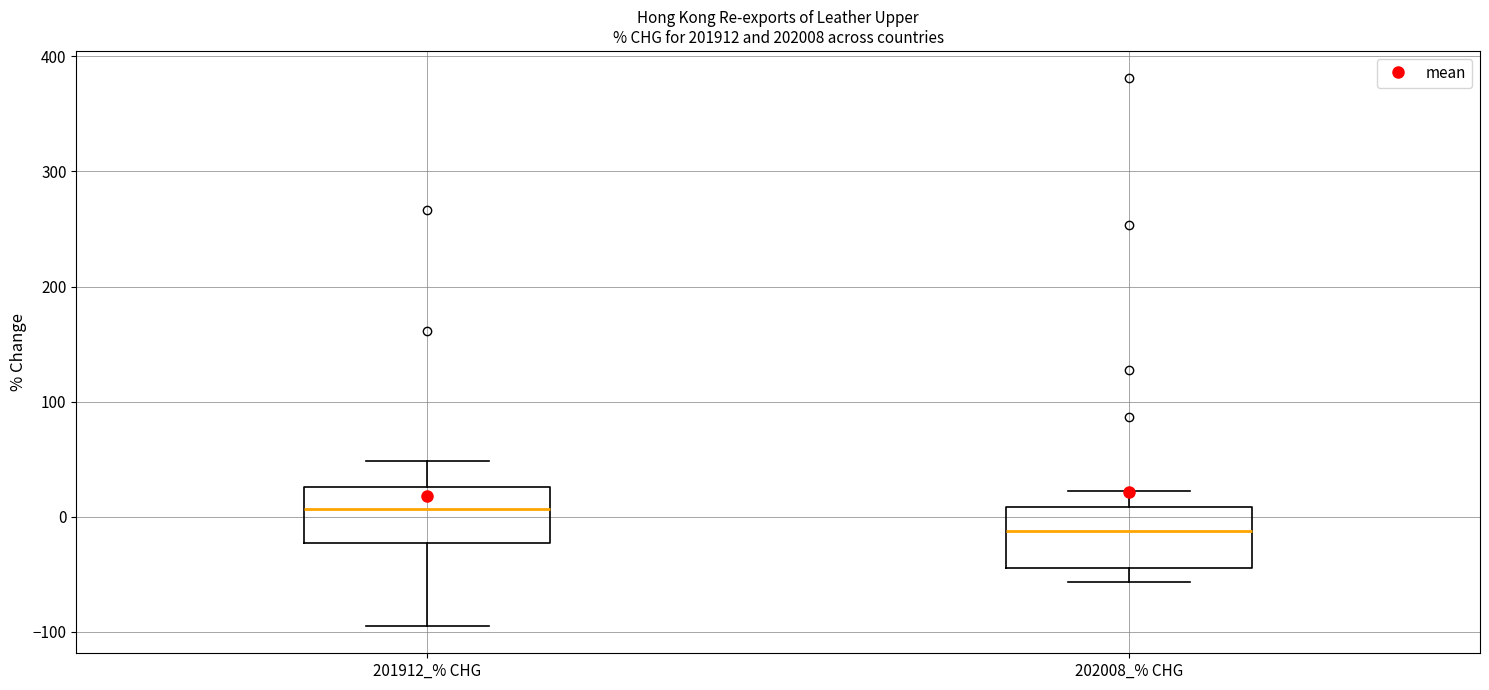

Reading left to right, read every box against the y-axis: the position of its median line, the range the box covers, and the ends of its whiskers. The values are not printed on the chart, so give them approximately, as read against the axis.

201912_% CHG: median 10, box -20 to 30, whiskers -90 to 50
202008_% CHG: median -10, box -40 to 10, whiskers -60 to 20